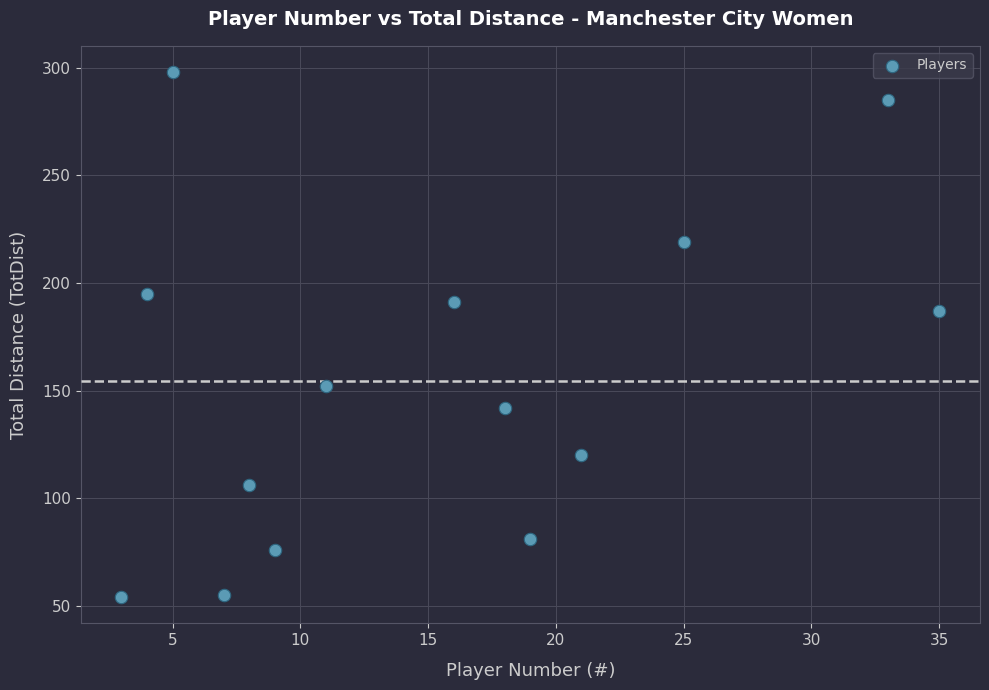

What is the range of X values (max minus min)?

32